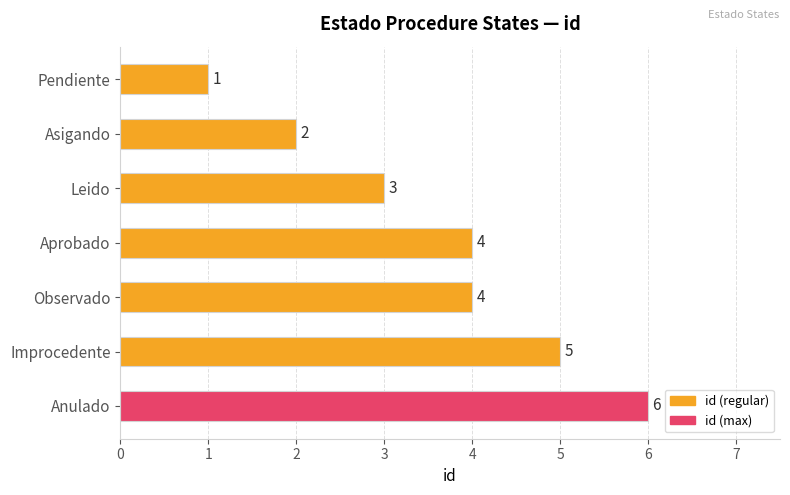

The chart shows a value of 7 at Observado. True or false?

False